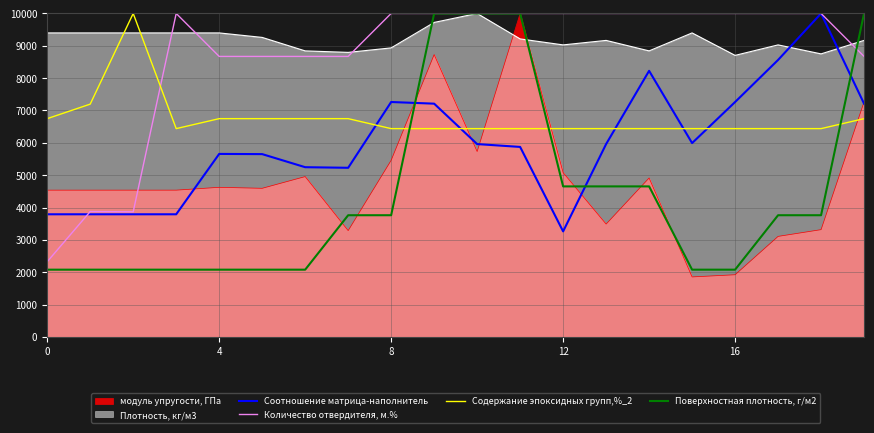

The Содержание эпоксидных групп,%_2 series shows 6439.4 at 13. True or false?

True